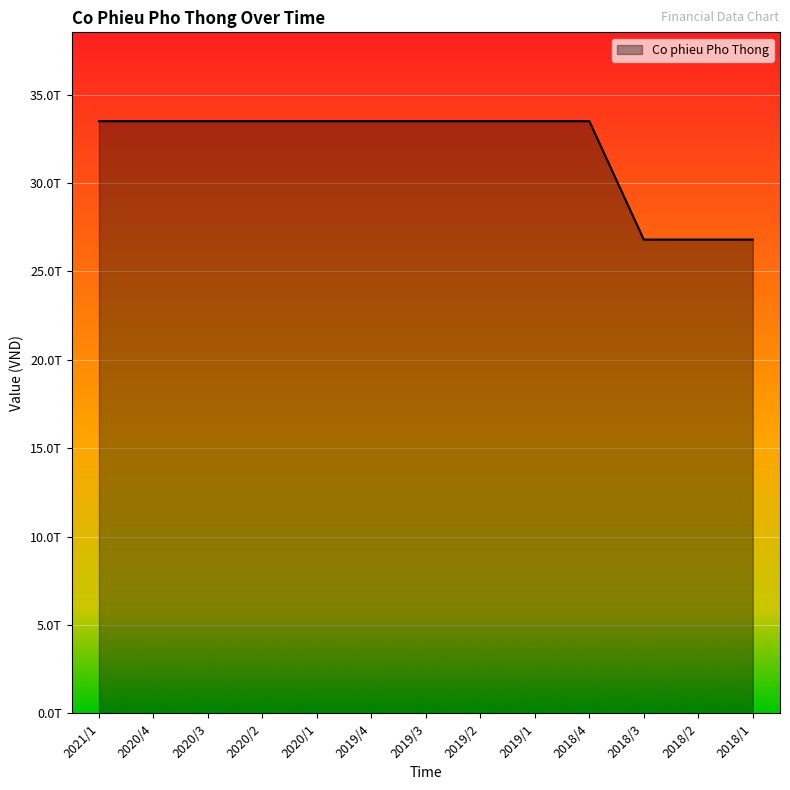

Reading left to right, list all the values displayed in this chart.

2021/1=33495139000000	2020/4=33495139000000	2020/3=33495139000000	2020/2=33495139000000	2020/1=33495139000000	2019/4=33495139000000	2019/3=33495139180000	2019/2=33495139180000	2019/1=33495139180000	2018/4=33495139180000	2018/3=26796115500000	2018/2=26796115500000	2018/1=26796115500000